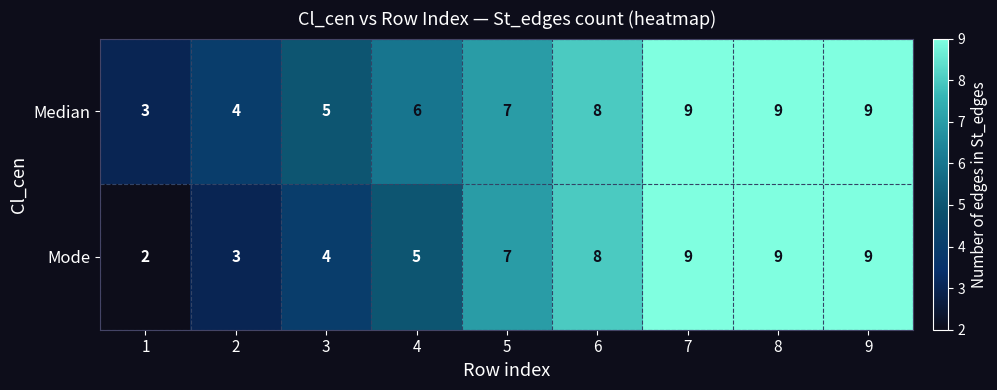

Reading left to right, extract all data points from this chart.

Median: 1=3	2=4	3=5	4=6	5=7	6=8	7=9	8=9	9=9
Mode: 1=2	2=3	3=4	4=5	5=7	6=8	7=9	8=9	9=9